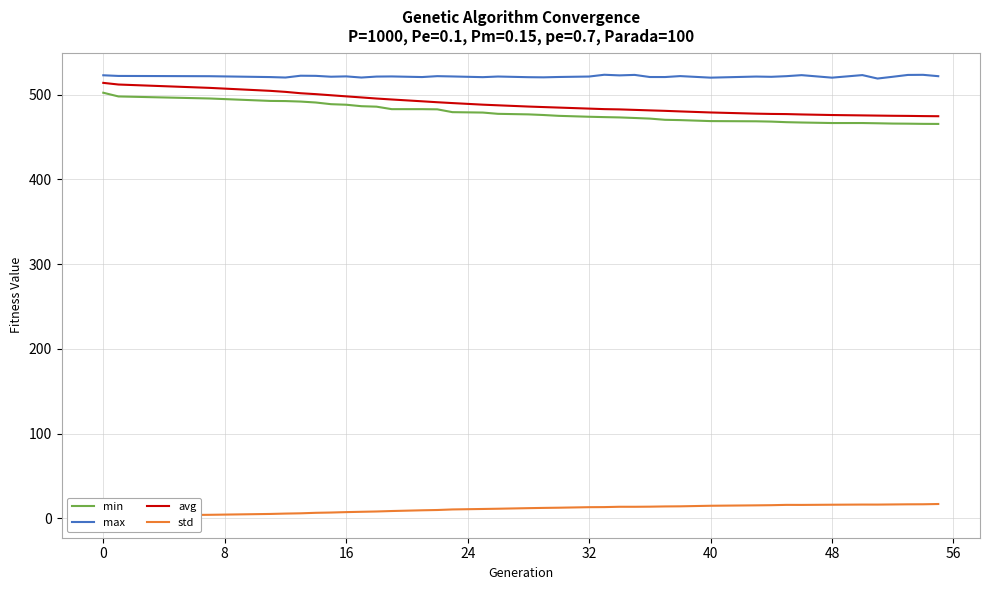

What is the difference between the maximum and minimum values in the avg series?

39.4